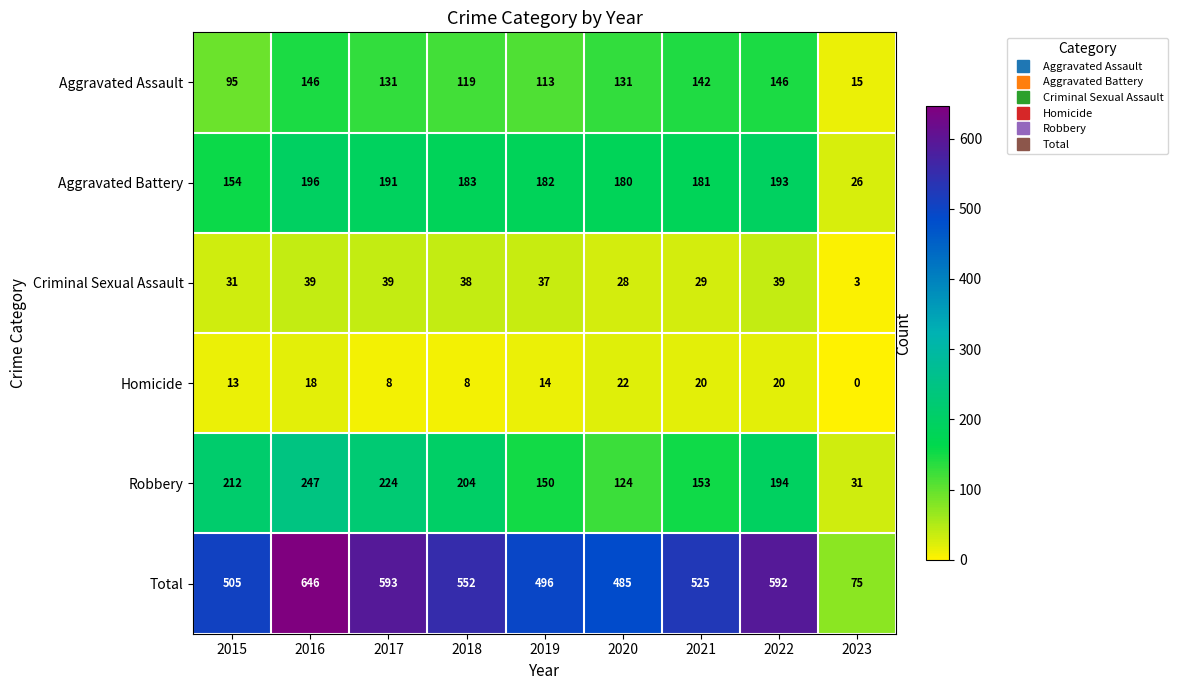

At how many categories does at least one series exceed 137?

8